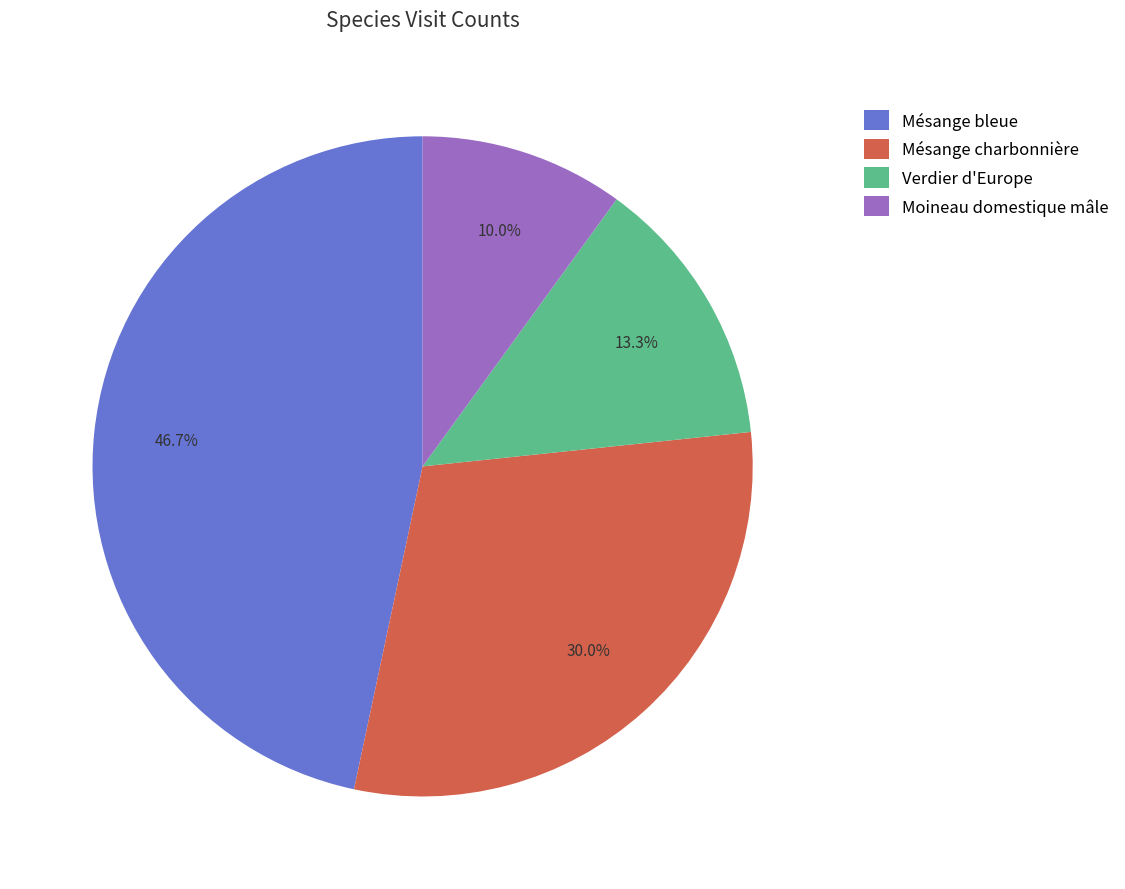

To the nearest percent, what portion does Moineau domestique mâle represent?

10%